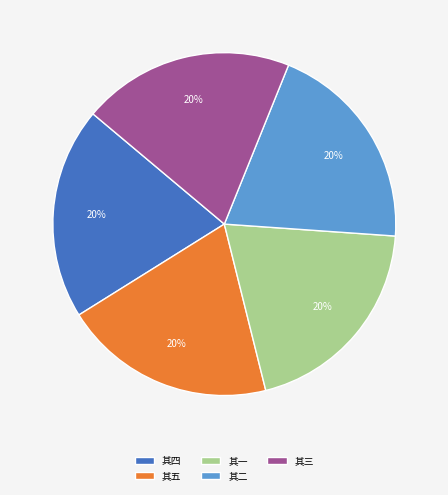

To the nearest percent, what is the average slice percentage?

20%